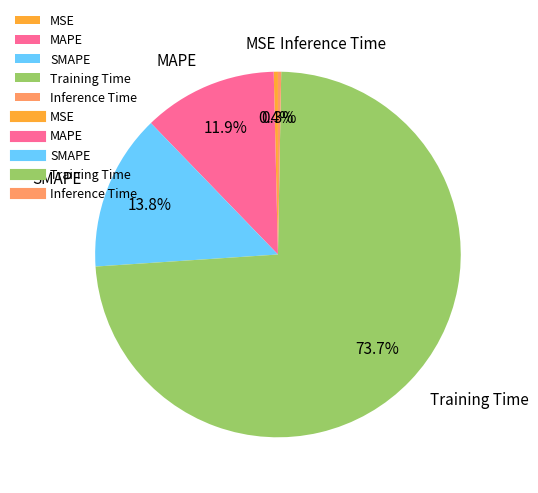

Is it true that Training Time is 74% of the pie?

True